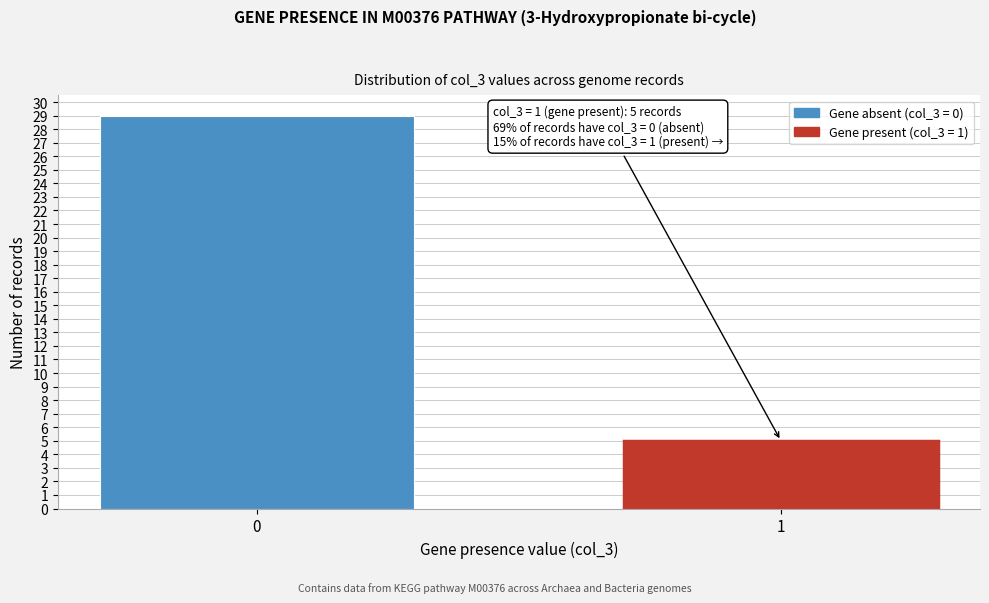

Reading right to left, transcribe all the data shown in this chart.

1=5	0=29